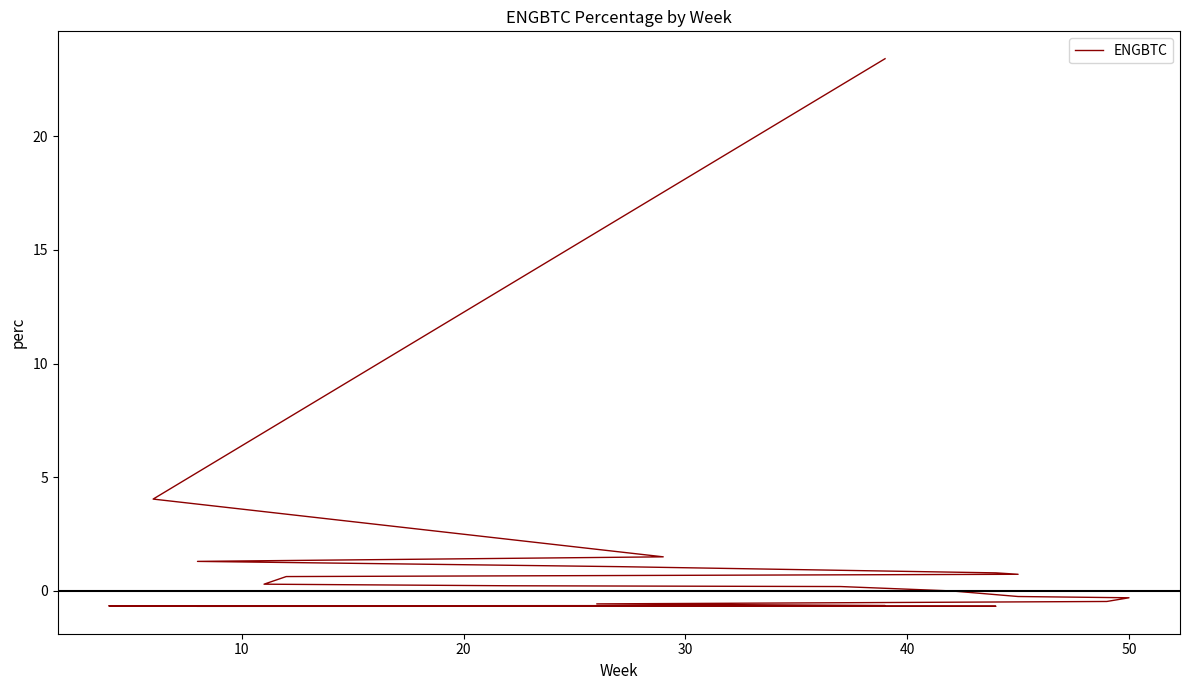

Is it true that the value at 10 is 0.3?

False